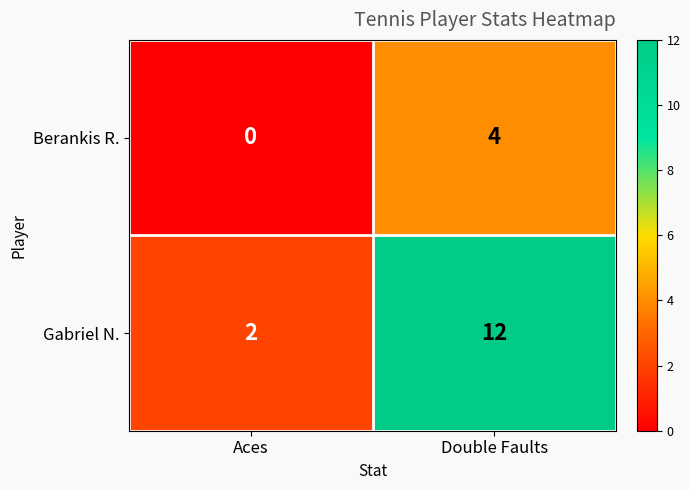

Between Aces and Double Faults, which series saw the biggest shift?

Gabriel N.